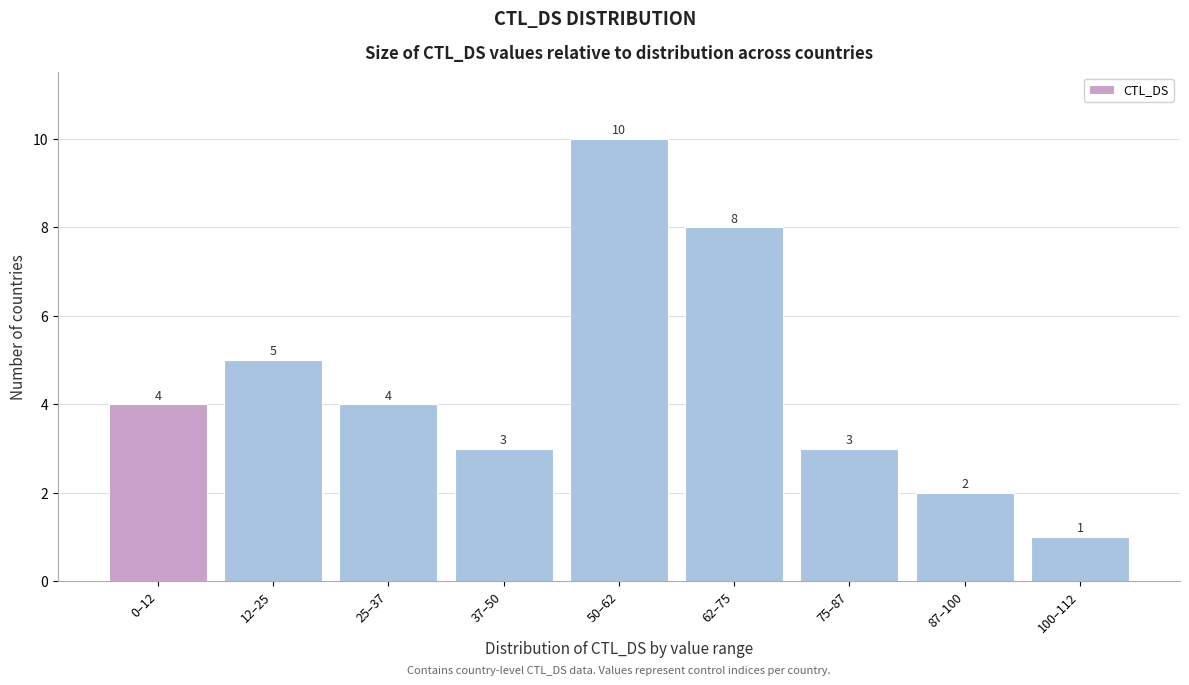

Reading left to right, transcribe all the data shown in this chart.

0–12=4	12–25=5	25–37=4	37–50=3	50–62=10	62–75=8	75–87=3	87–100=2	100–112=1